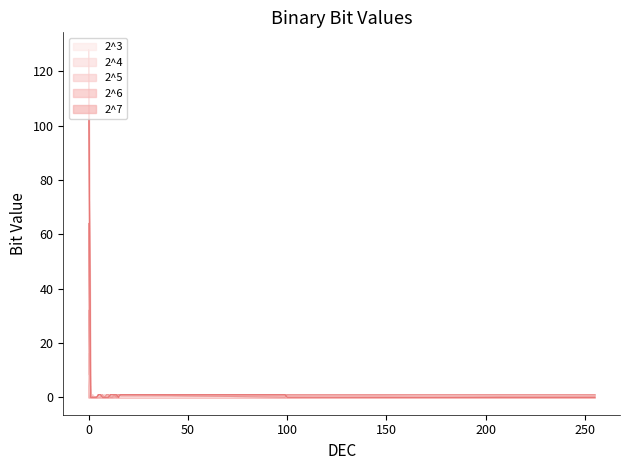

What is the difference between the highest and lowest values at 14?

1